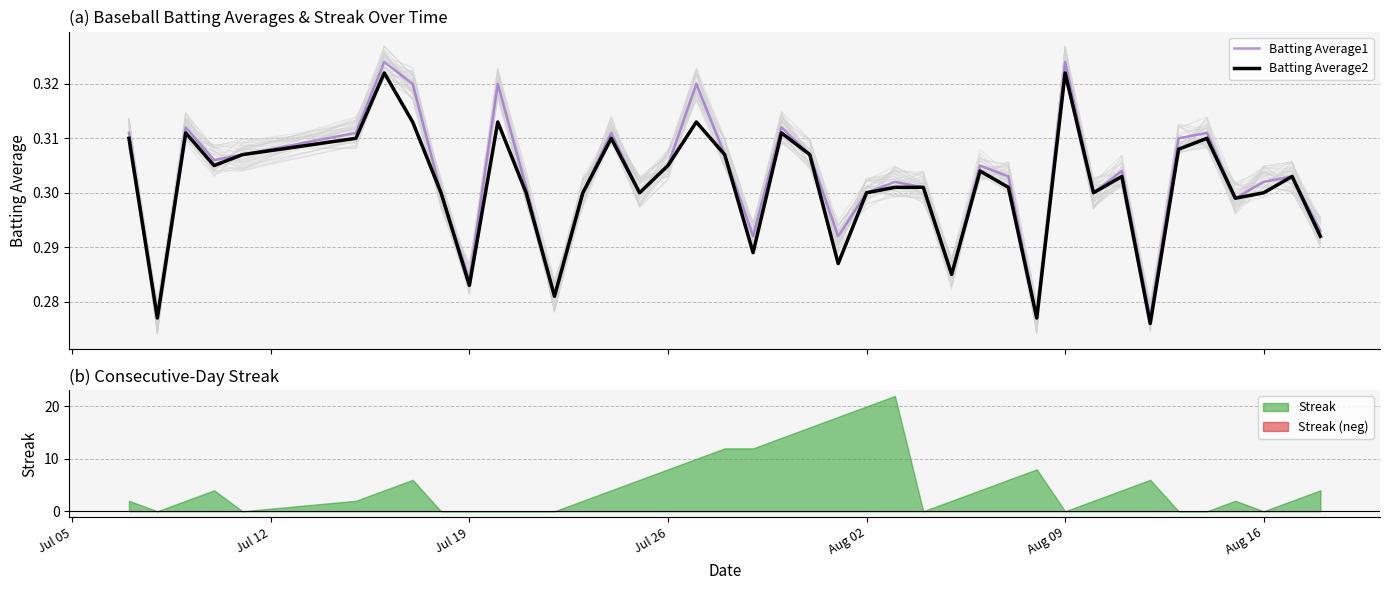

Reading left to right, transcribe all the data shown in this chart.

Batting Average1: 0.3	0.3	0.3	0.3	0.3	0.3	0.3	0.3	0.3	0.3	0.3	0.3	0.3	0.3	0.3	0.3	0.3	0.3	0.3	0.3	0.3	0.3	0.3	0.3	0.3	0.3	0.3	0.3	0.3	0.3	0.3	0.3	0.3	0.3	0.3	0.3	0.3	0.3	0.3	0.3
Batting Average2: 0.3	0.3	0.3	0.3	0.3	0.3	0.3	0.3	0.3	0.3	0.3	0.3	0.3	0.3	0.3	0.3	0.3	0.3	0.3	0.3	0.3	0.3	0.3	0.3	0.3	0.3	0.3	0.3	0.3	0.3	0.3	0.3	0.3	0.3	0.3	0.3	0.3	0.3	0.3	0.3